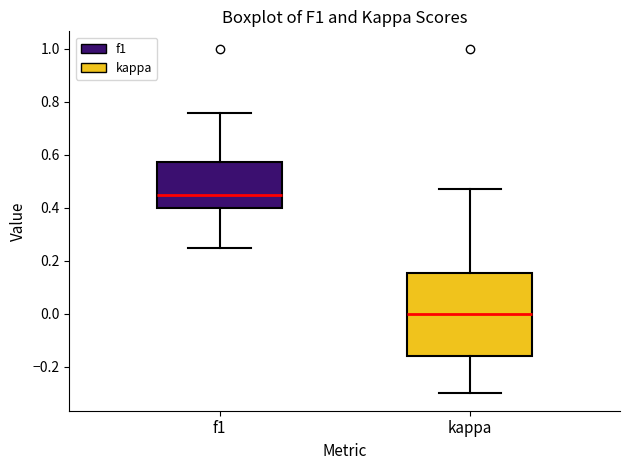

Which box's median line is the lowest?

kappa